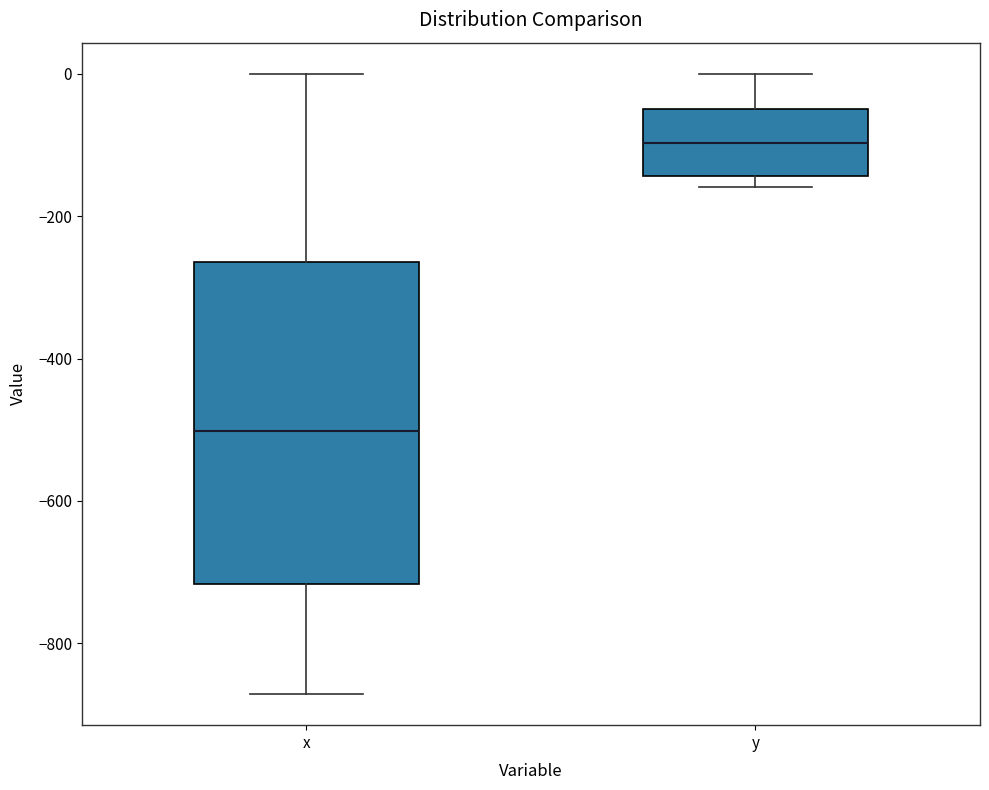

Where is the lower edge of the box for x on the y-axis? The values are not printed on the chart, so give them approximately, as read against the axis.

-720